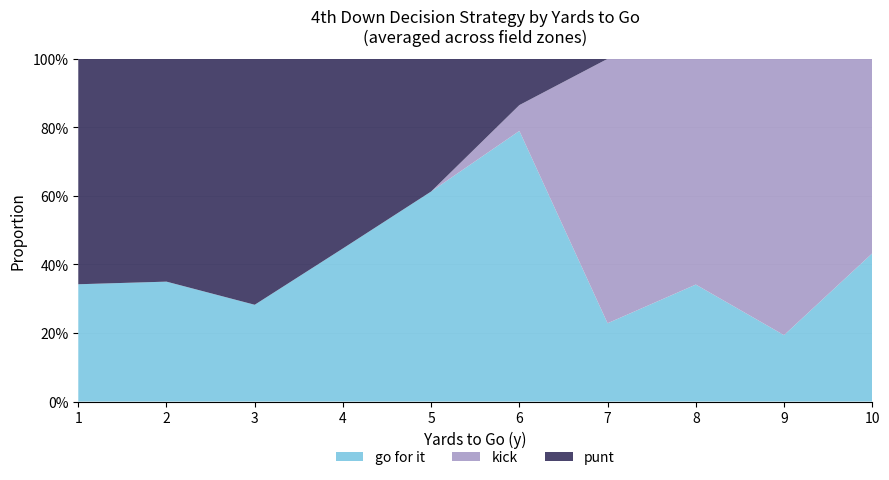

Does the chart have visible grid lines?

Yes